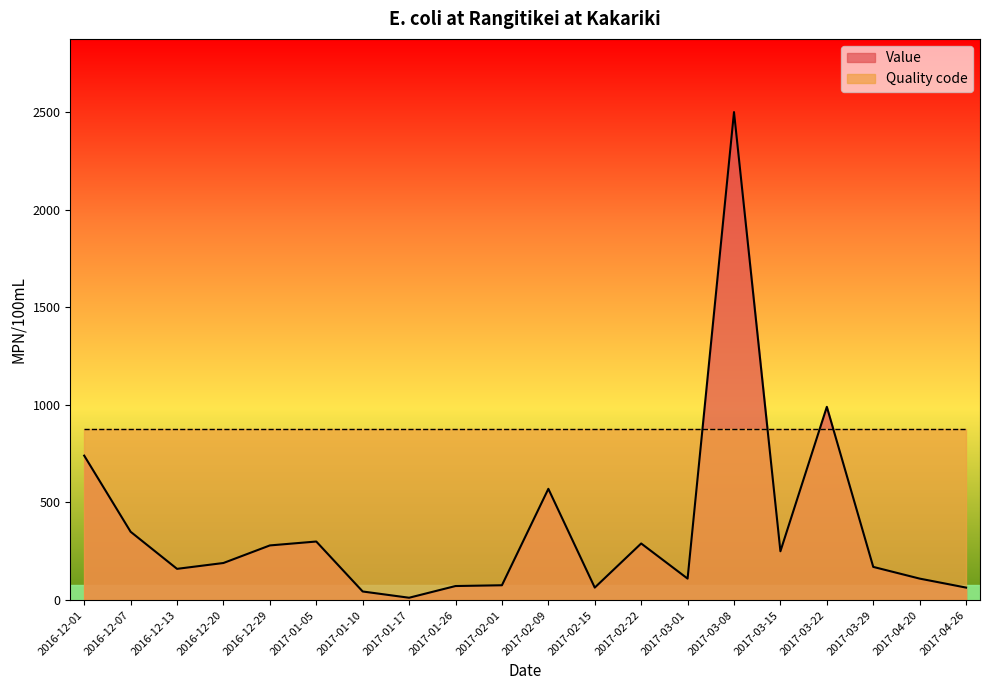

How many lines are shown in the chart?

2